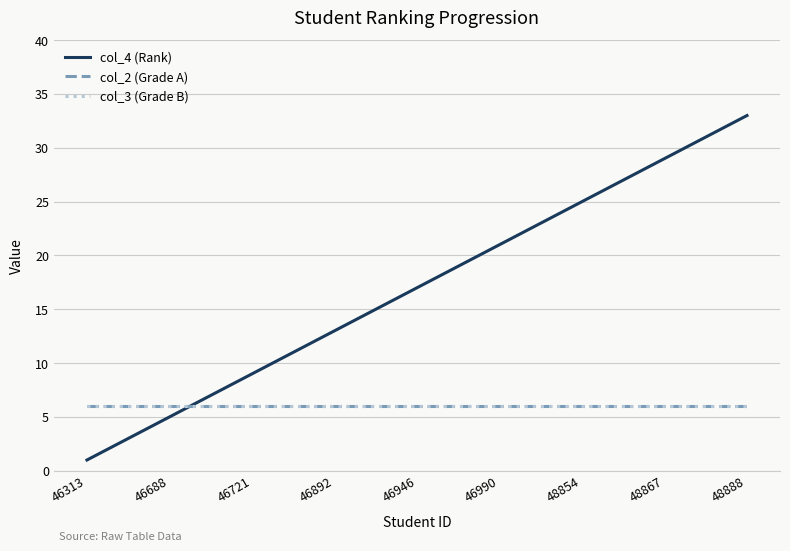

Is this an area chart (filled region under the line)?

No